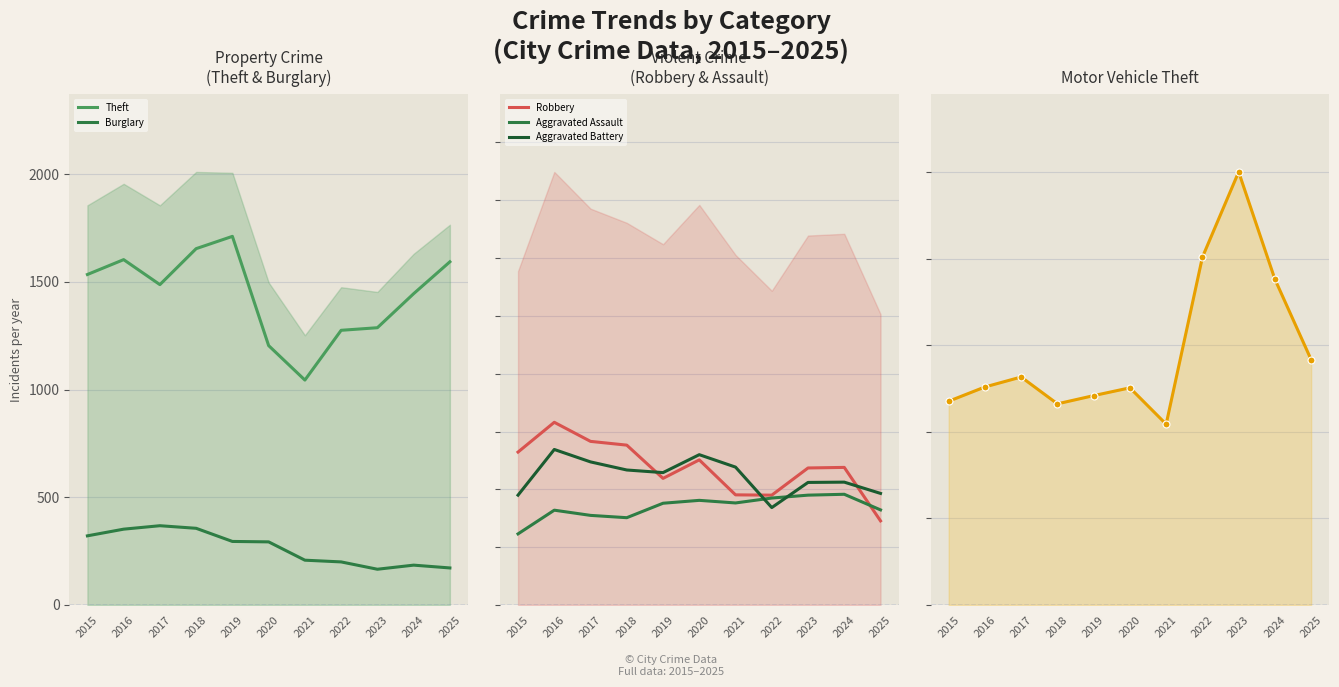

What is the value of the Theft point at the 9th from the left?

1287